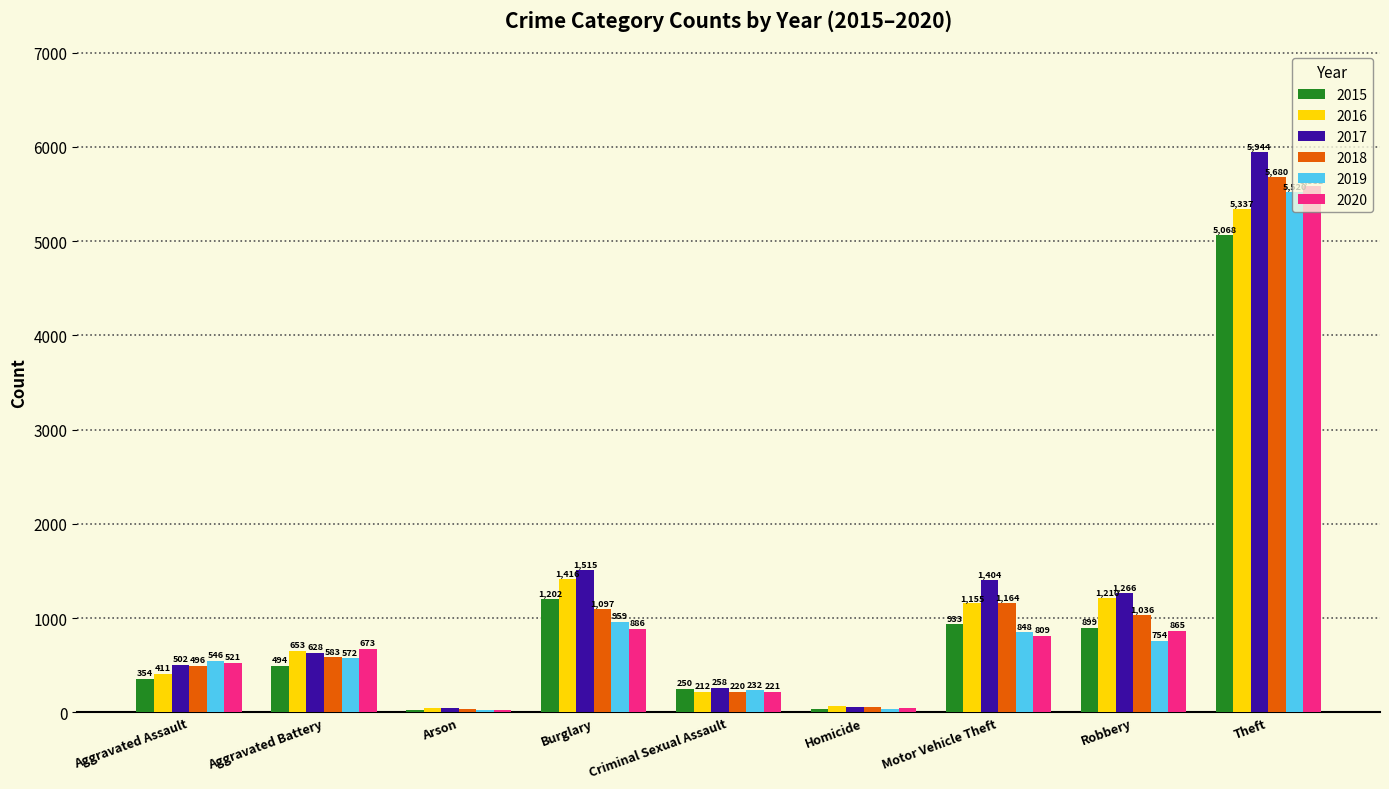

How many groups of bars are there?

9